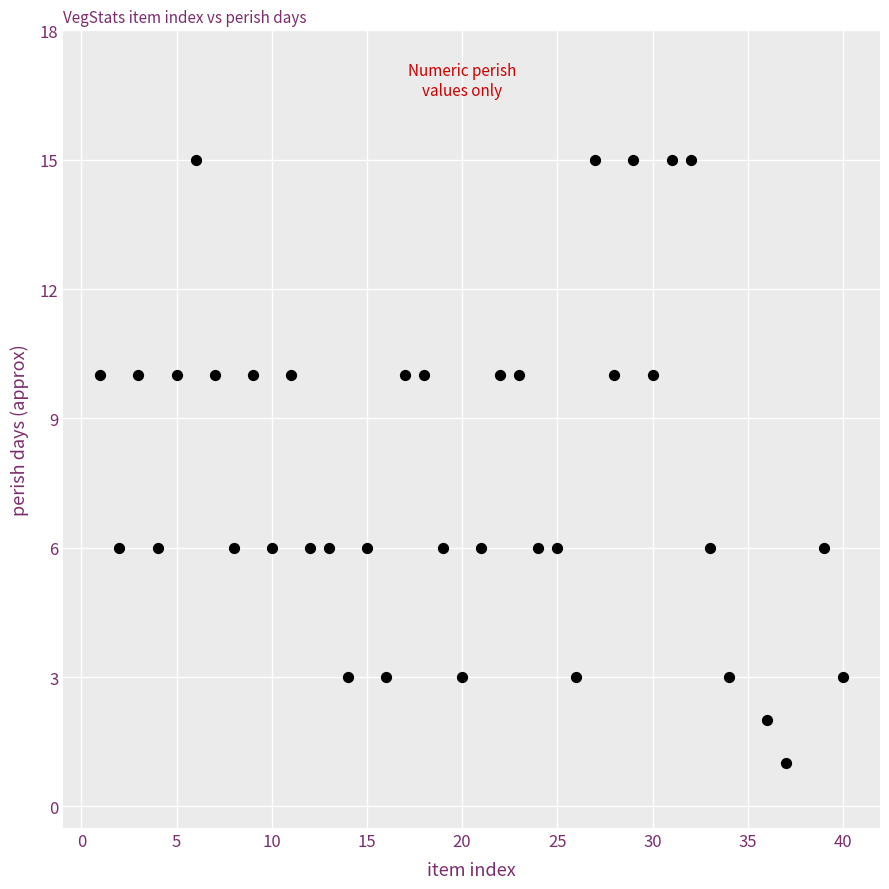

What is the range of X values (max minus min)?

39